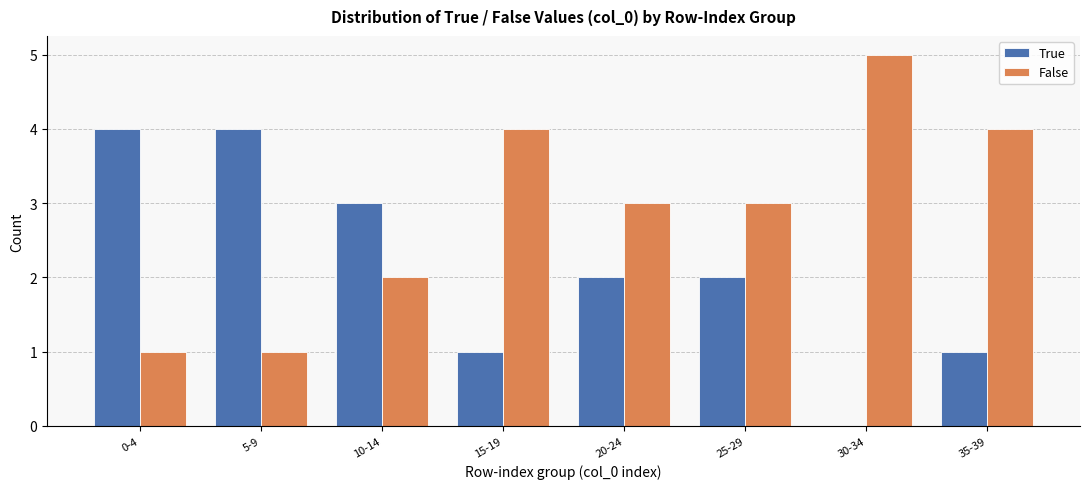

Where does the False series first go above 3?

15-19